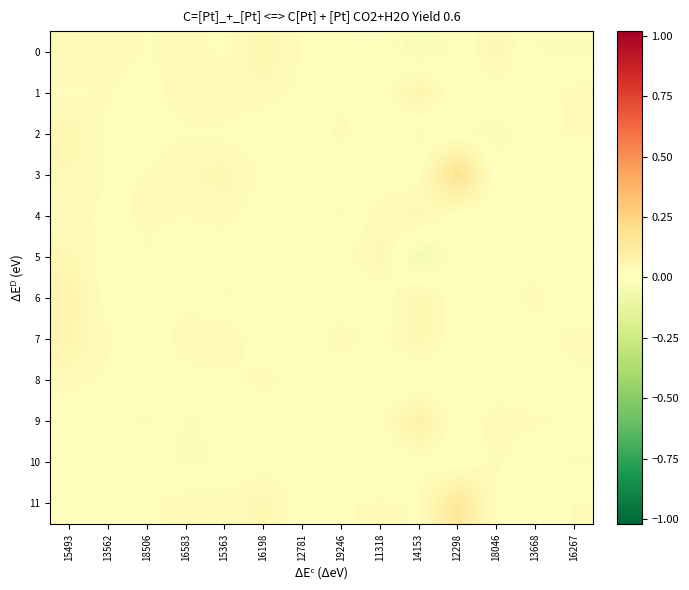

At which category does the chart reach its minimum across all series?

14153